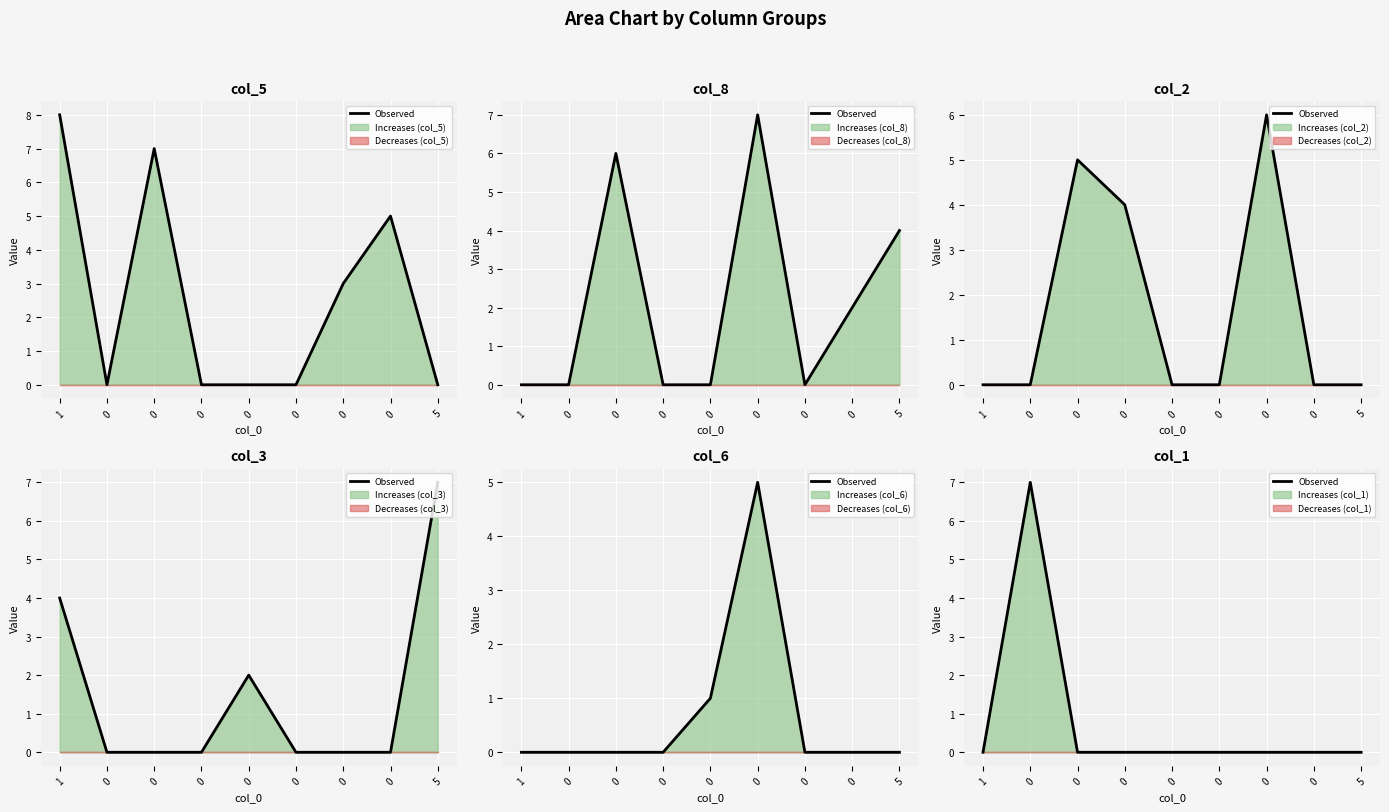

List the labels in order of value, smallest first.

1, 0, 0, 0, 0, 0, 0, 5, 0